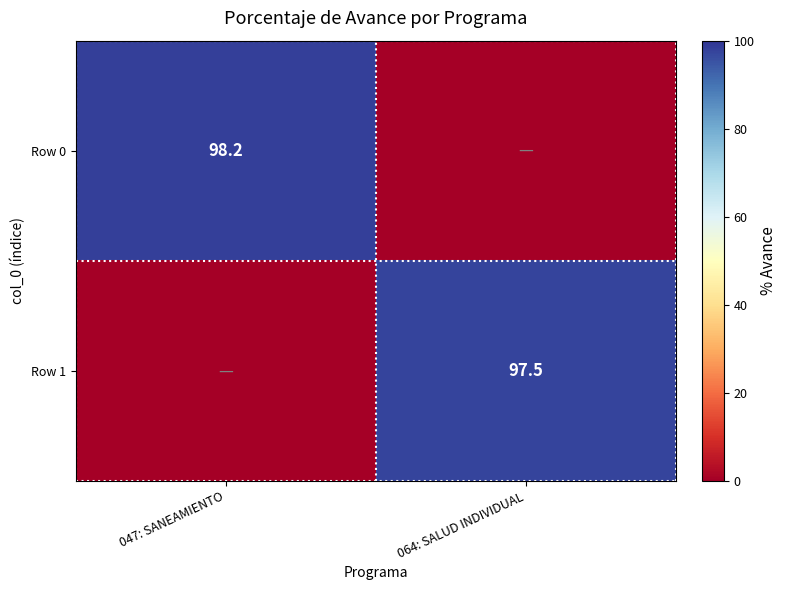

Is the value of Row 0 at 047: SANEAMIENTO greater than the value of Row 1 at 064: SALUD INDIVIDUAL?

Yes